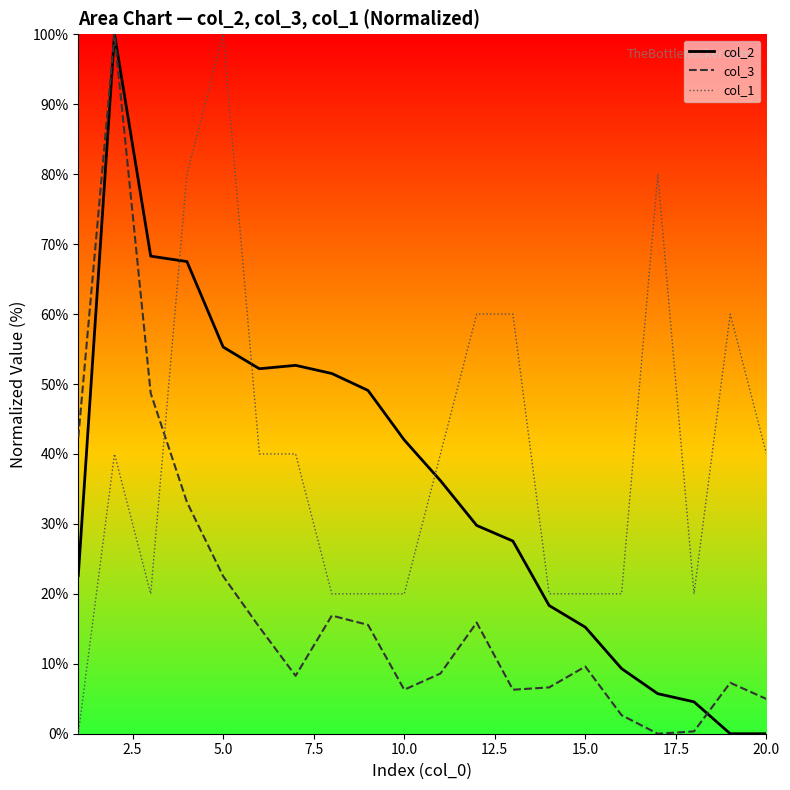

Which series has the largest total across all categories?

col_1 line